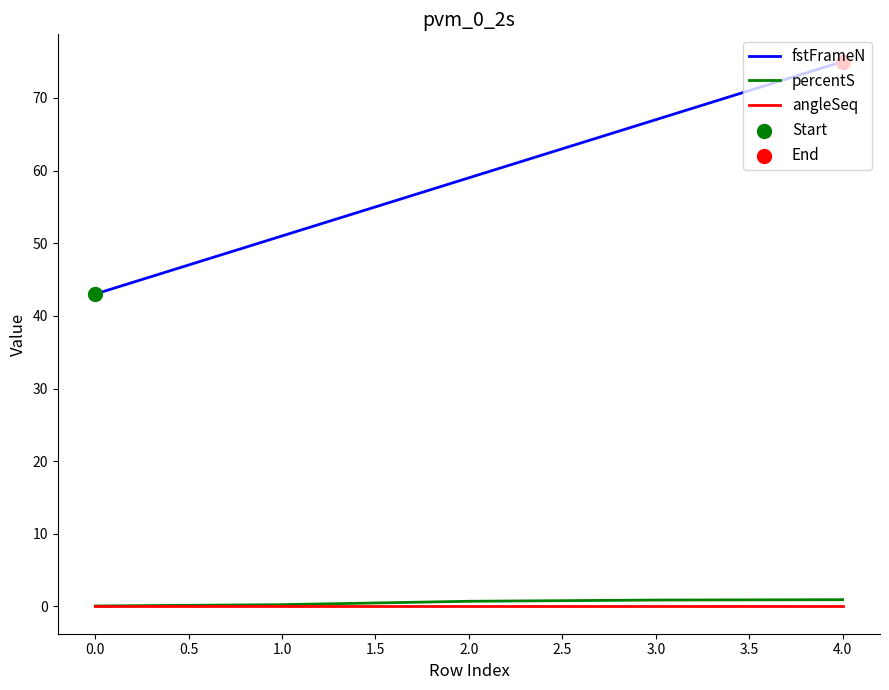

The fstFrameN series shows 75.0 at 4.0. True or false?

True